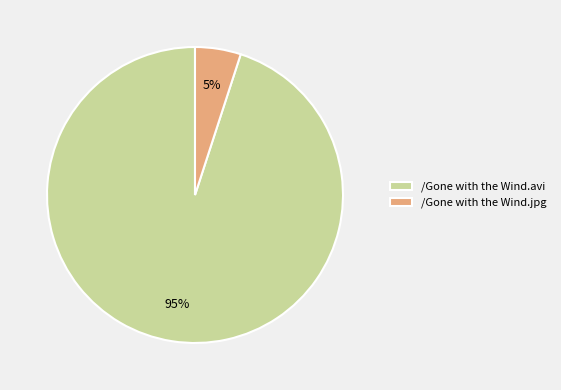

Which slice represents more than half of the pie?

/Gone with the Wind.avi